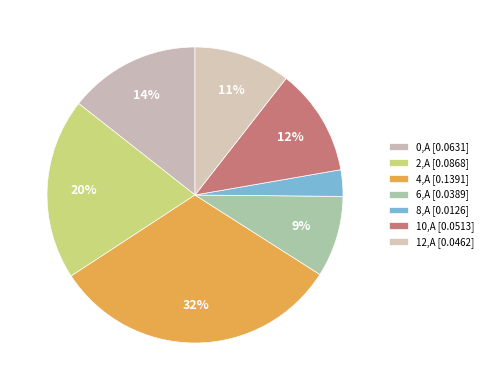

How many segments does this pie chart have?

7